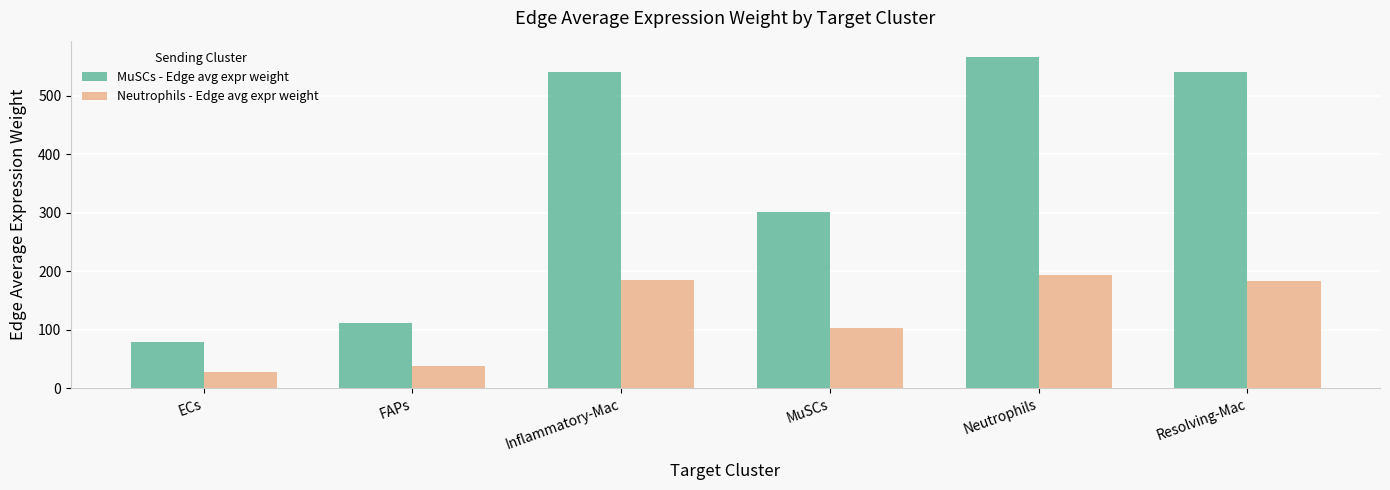

What is the difference between the maximum and minimum values in the Neutrophils - Edge avg expr weight series?

166.1